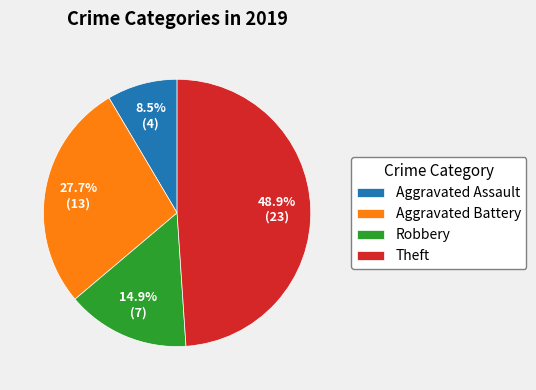

Between Aggravated Assault and Robbery, which is larger?

Robbery